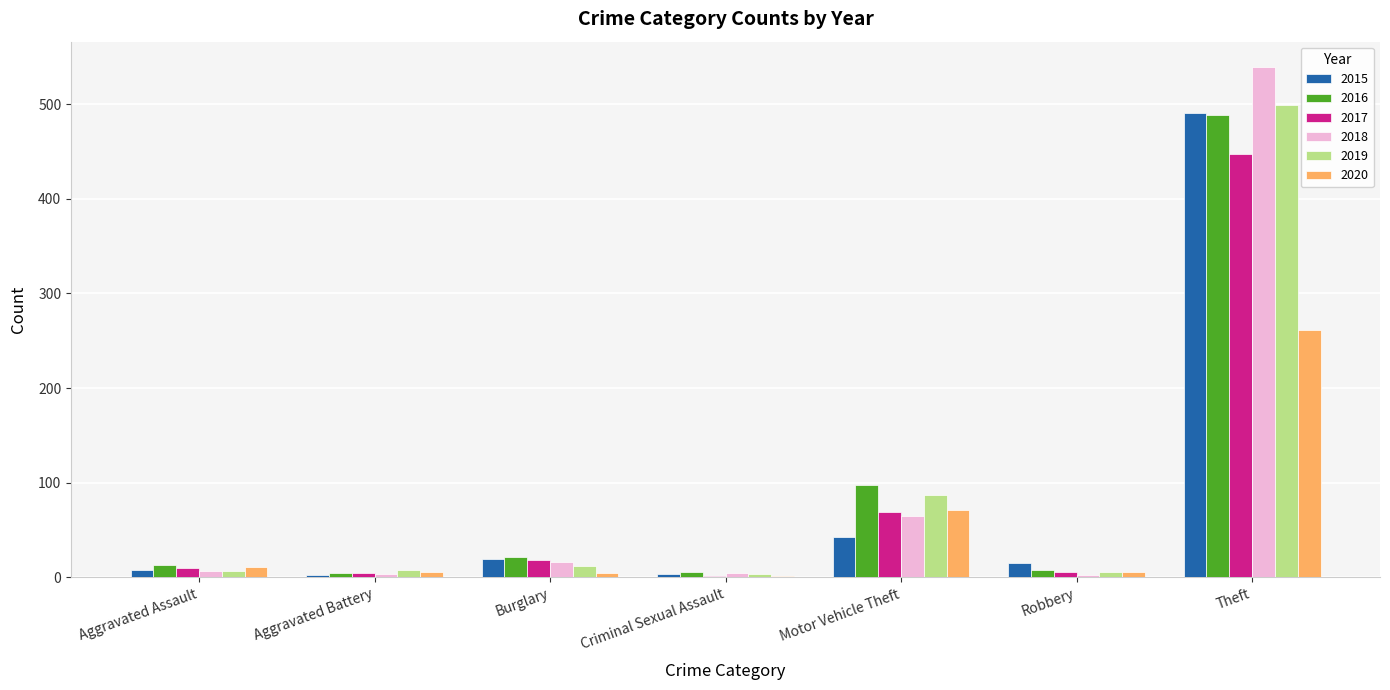

What value does the 2020 series have at Motor Vehicle Theft, to the nearest 50?

50